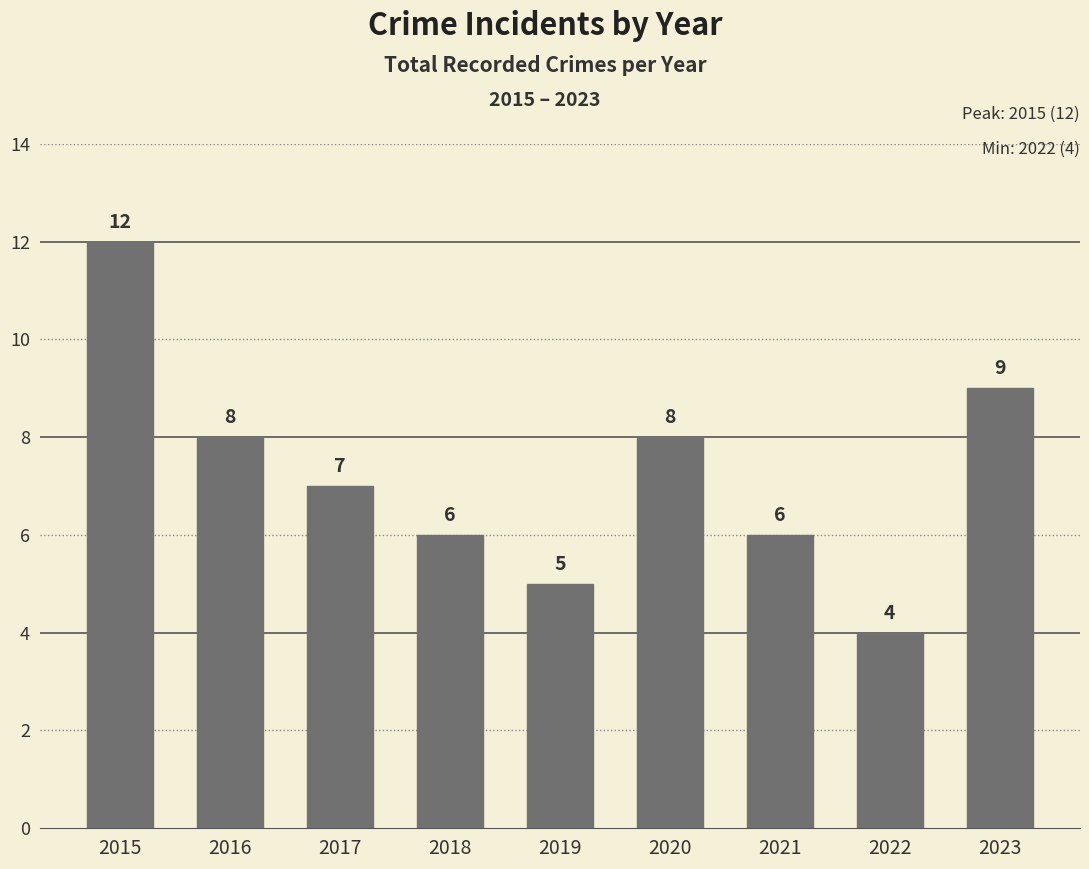

The value at 2022 is 1. True or false?

False